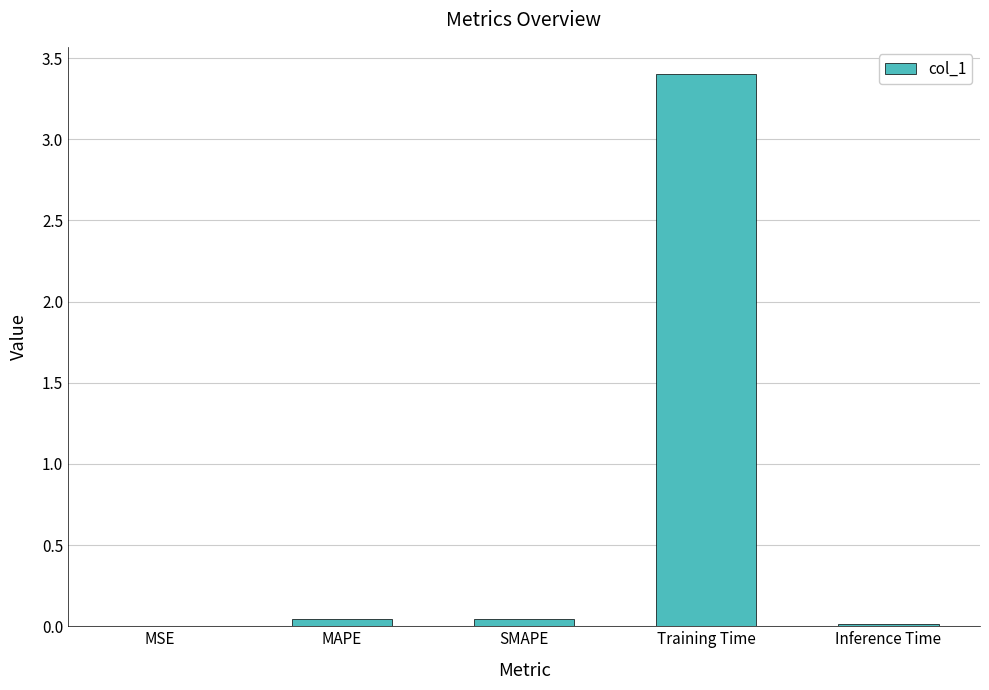

What is the sum of all values?

3.5